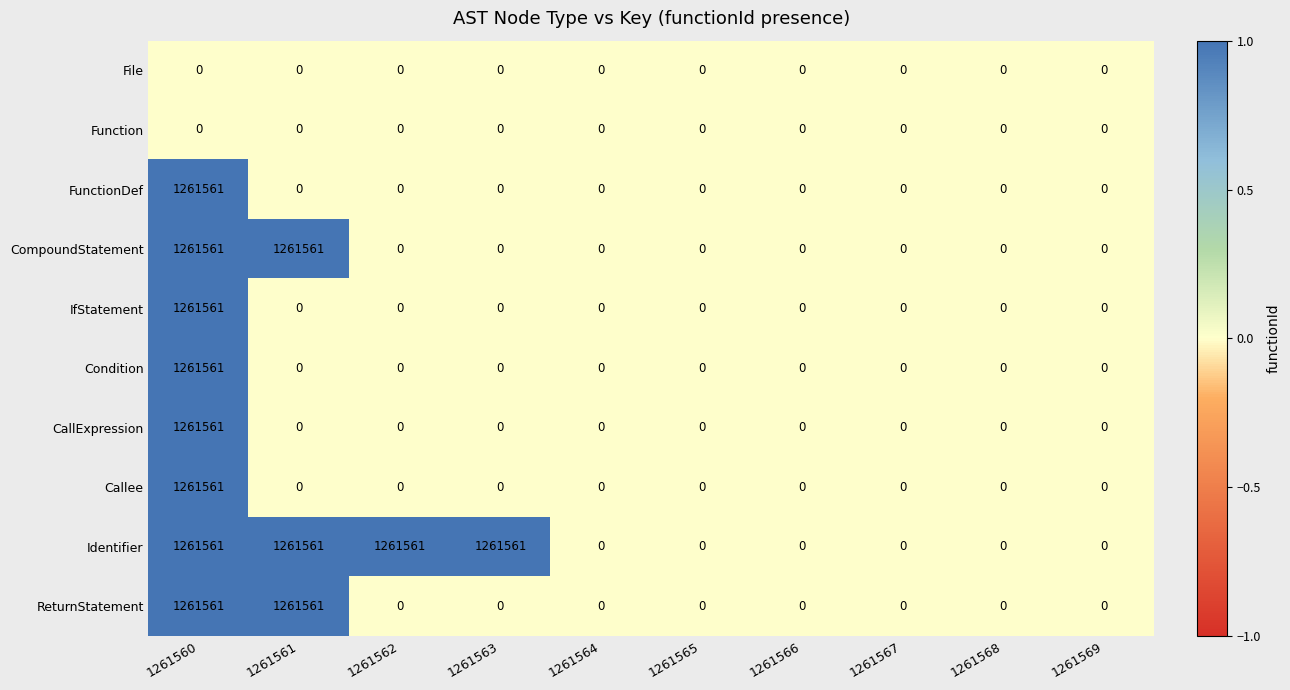

True or false: CallExpression has a value of 446819 at 1261561.

False